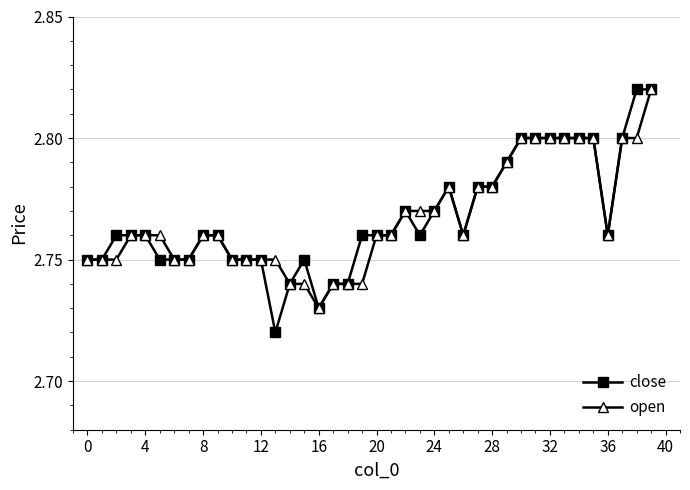

Which series has the largest range (max minus min)?

close